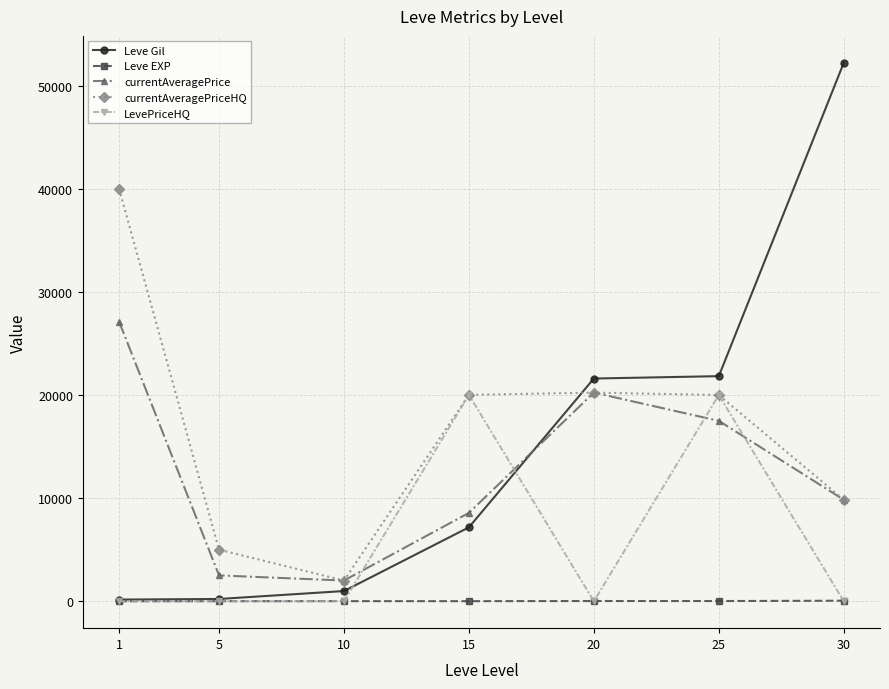

At how many categories does at least one series exceed 1482?

7